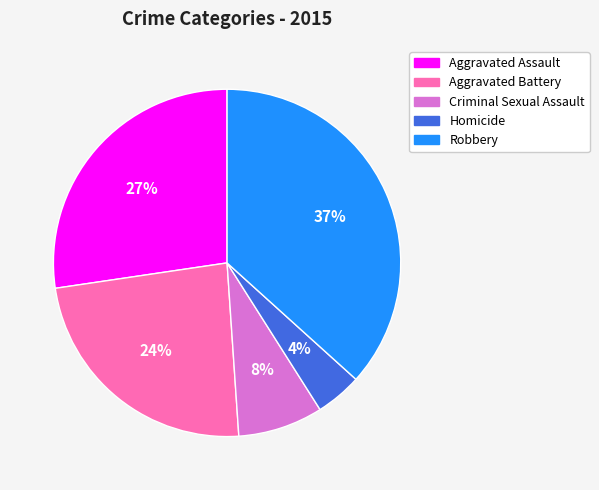

To the nearest percent, what portion does Homicide represent?

4%